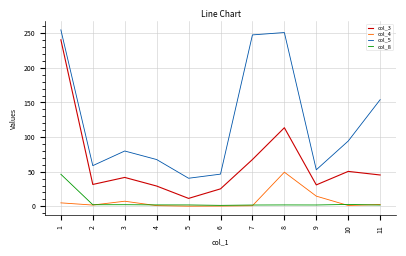

True or false: col_8 and col_5 intersect in this chart.

False